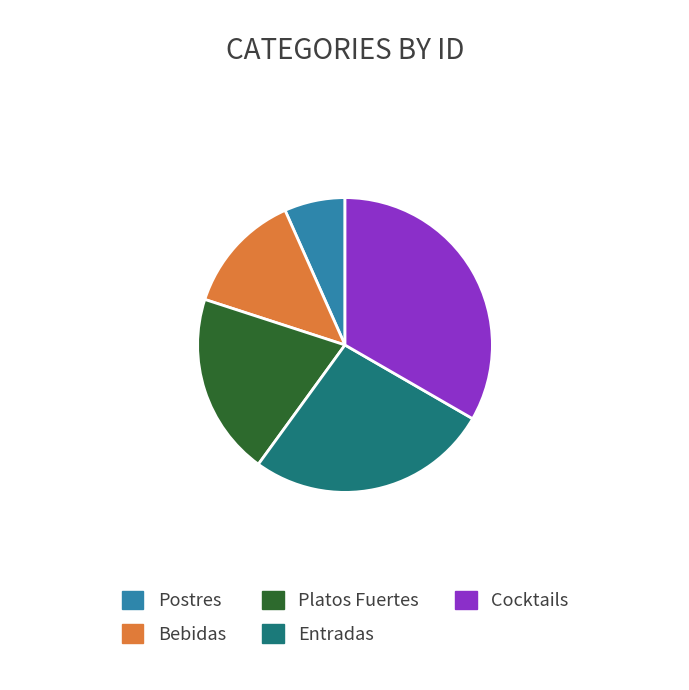

What is the smallest slice in the pie chart?

Postres